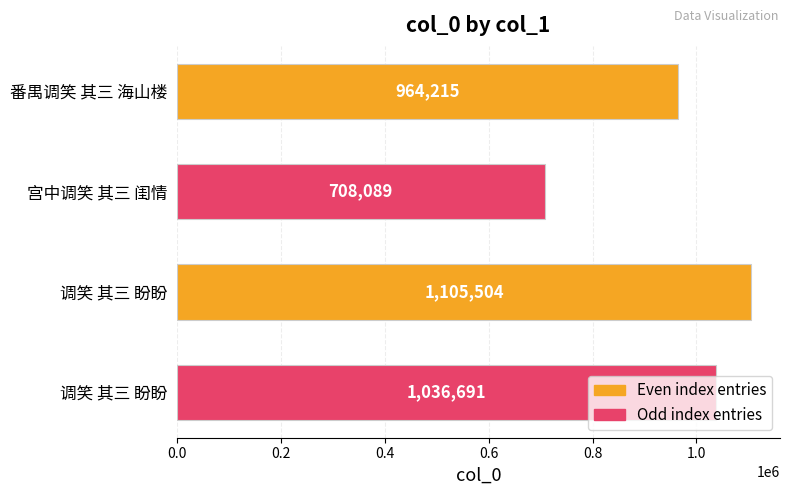

Which label corresponds to the smallest value in the chart?

宫中调笑 其三 闺情